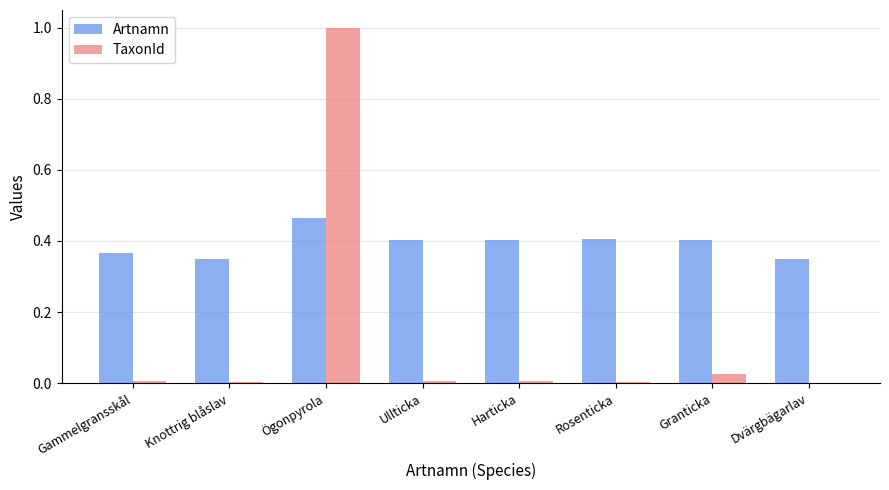

At which category is the sum across all series the highest?

Ögonpyrola